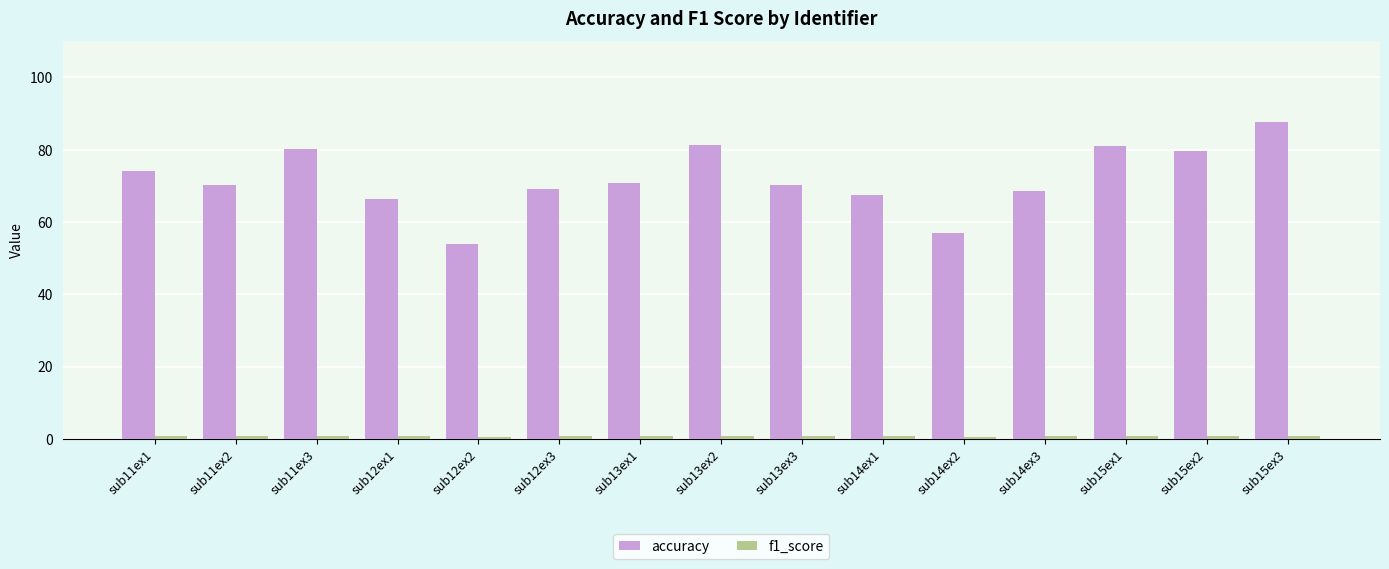

Is it true that accuracy equals 69.1 at sub12ex3?

True